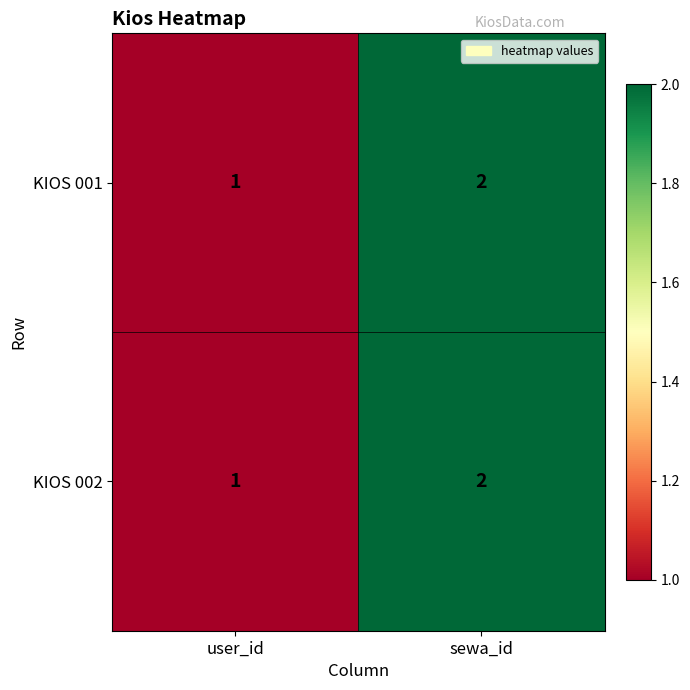

At which label is KIOS 002 closest to 1?

user_id